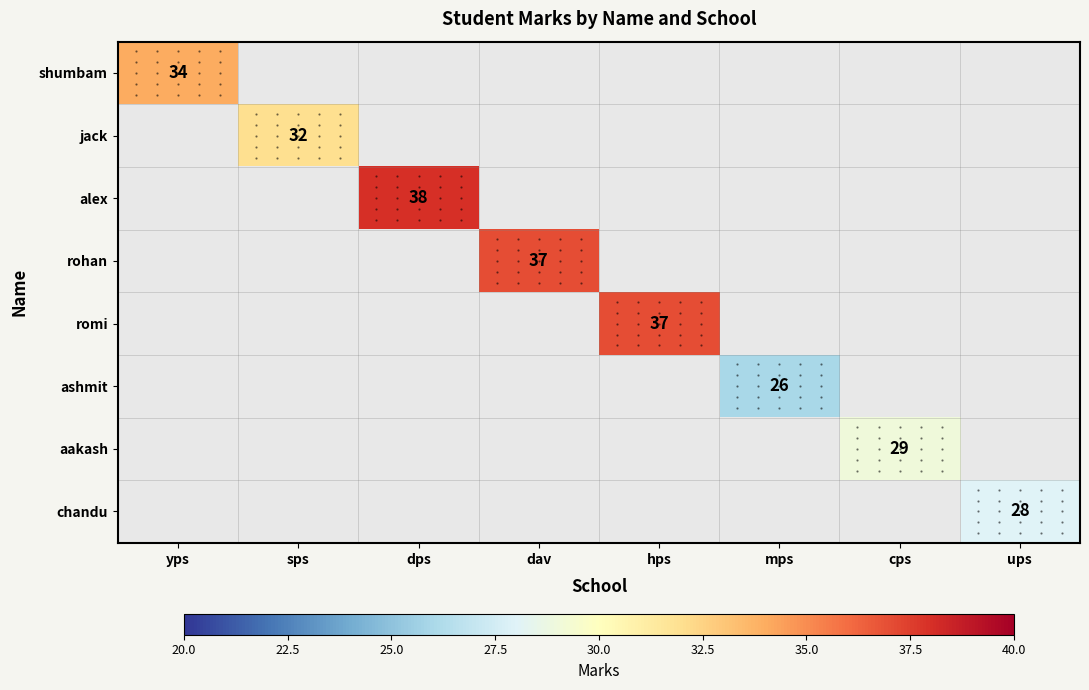

How many distinct data groups are displayed?

8